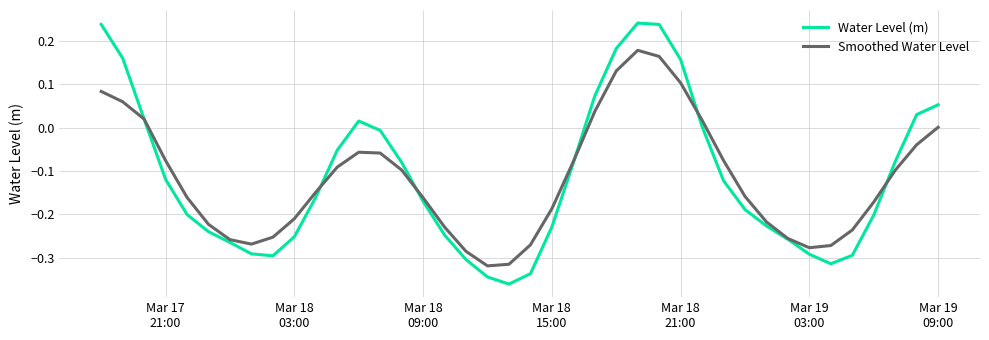

Which series has the widest spread of values?

Water Level (m)